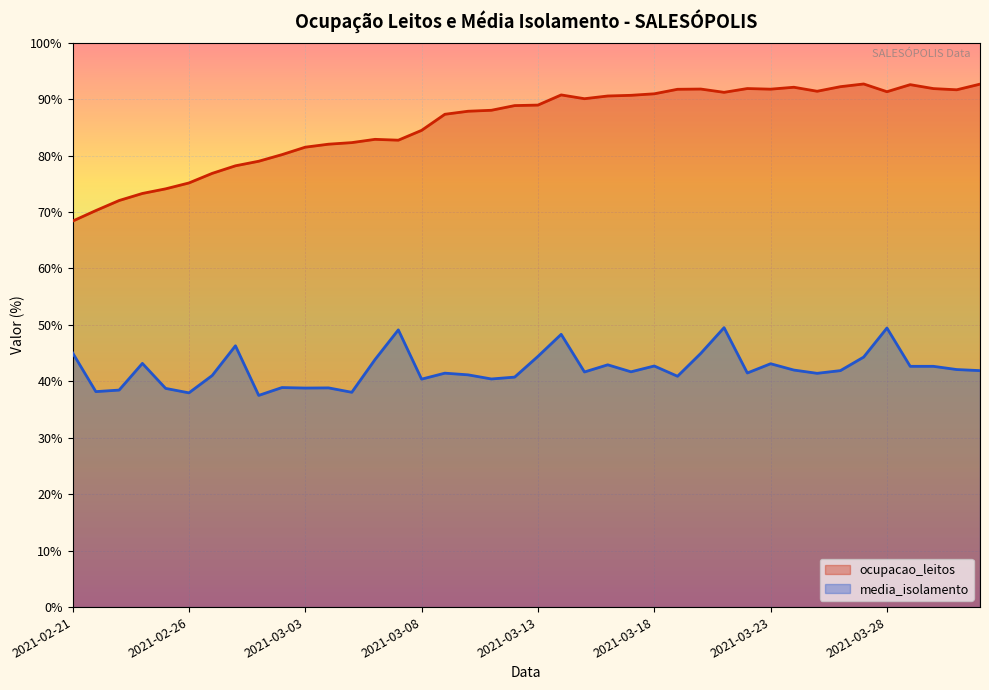

True or false: ocupacao_leitos has a value of 82.9 at 2021-03-06.

True